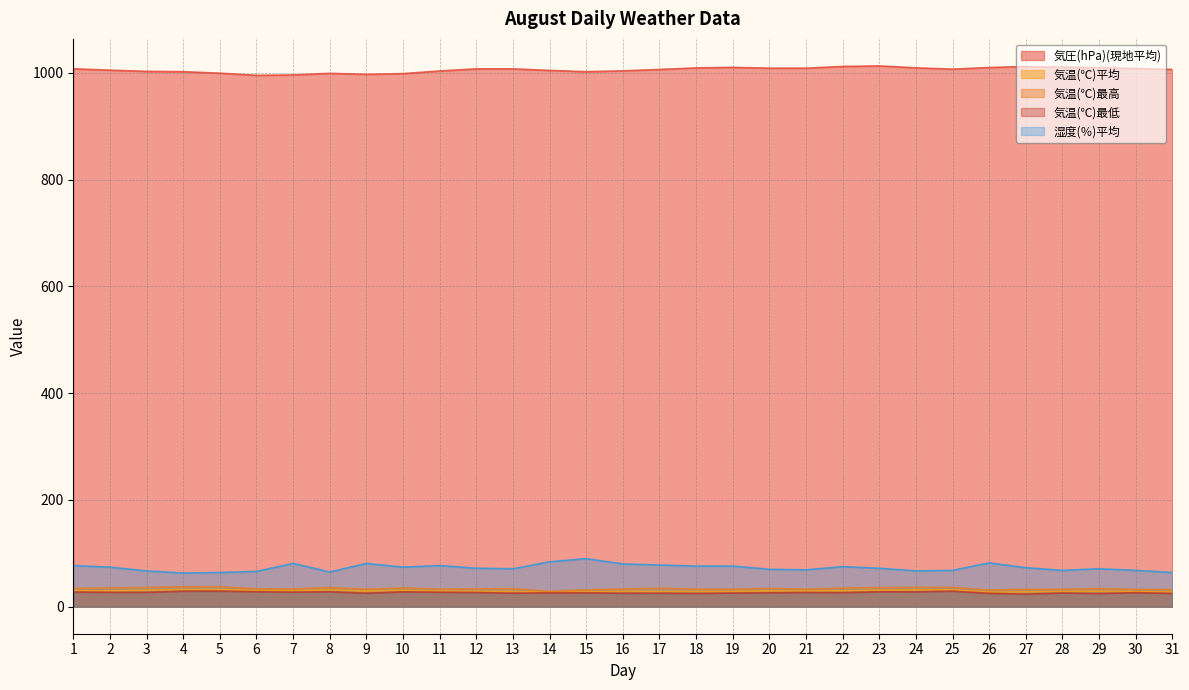

How many values in the 気温(℃)最高 series are below 33?

13